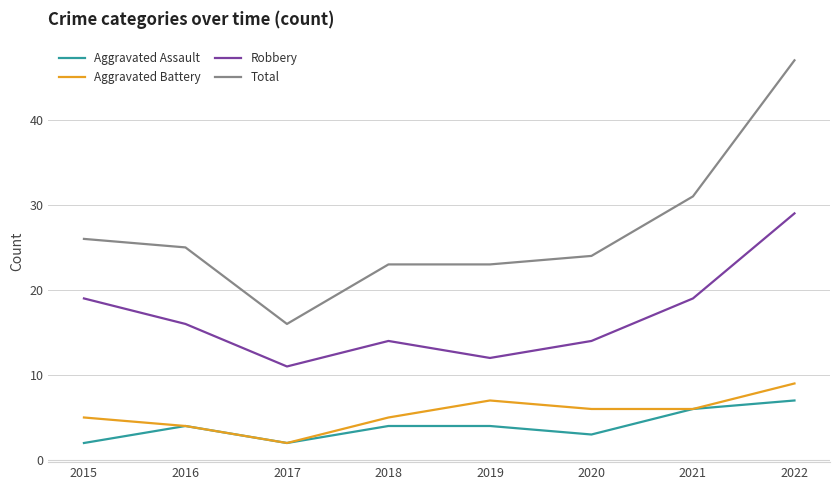

What is the difference between the maximum and minimum values in the Robbery series?

18